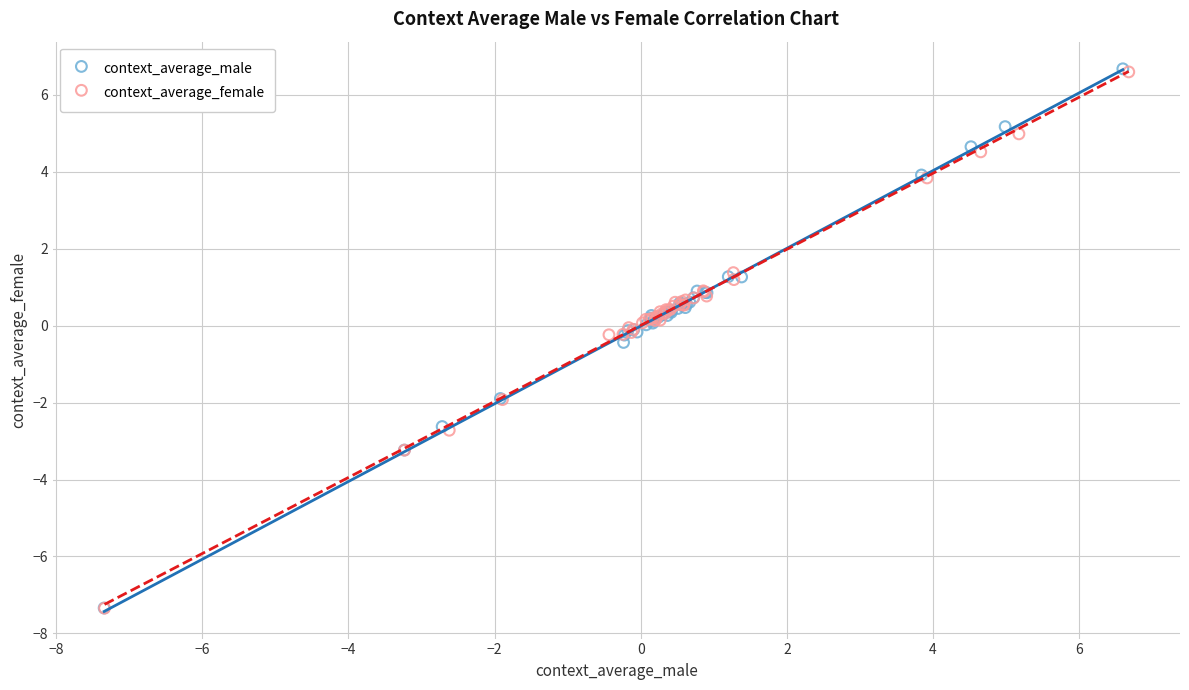

Which series has the largest Y range (max minus min)?

context_average_male